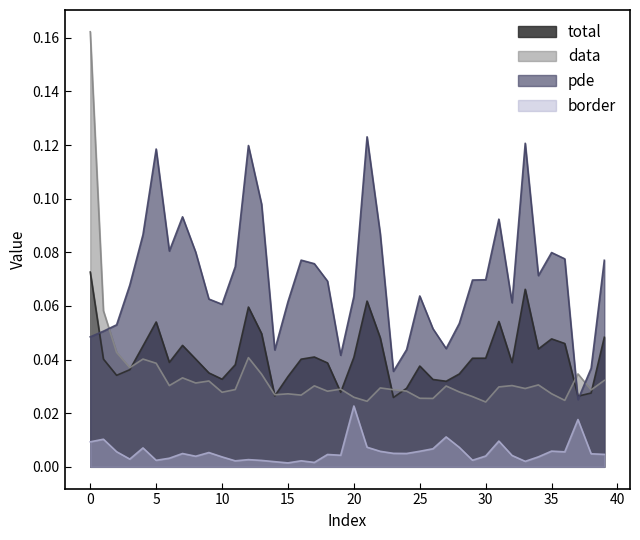

How many data points does each series have?

40